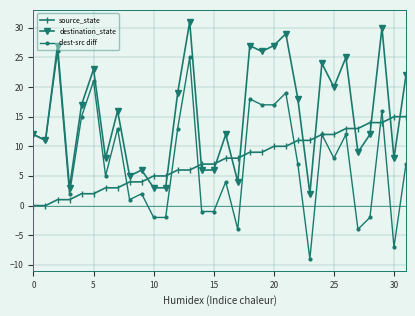

Which series ends up on top after the final intersection of destination_state and source_state?

destination_state